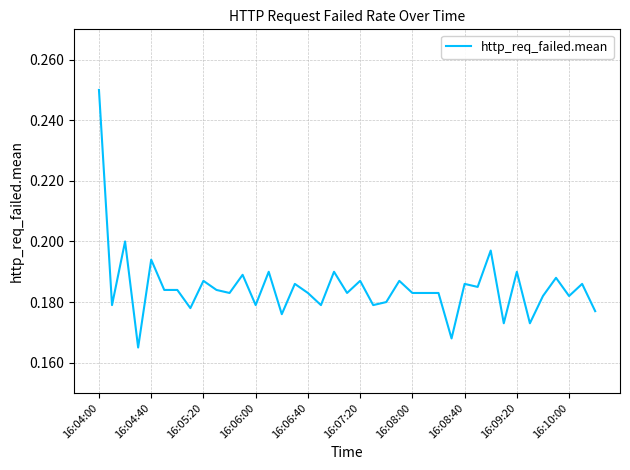

What is the smallest value displayed?

0.2